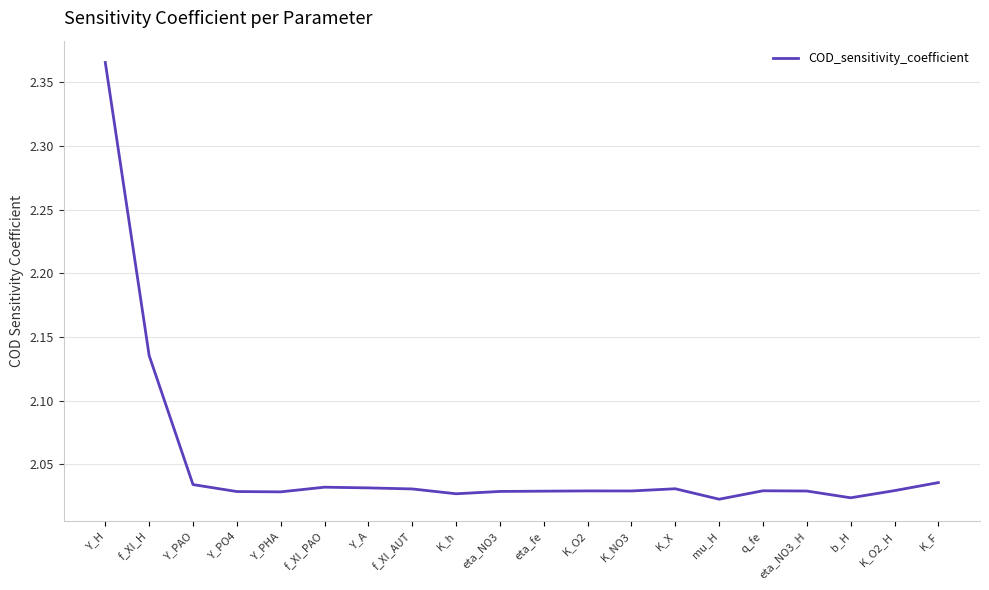

Which category has the highest value across all series?

Y_H